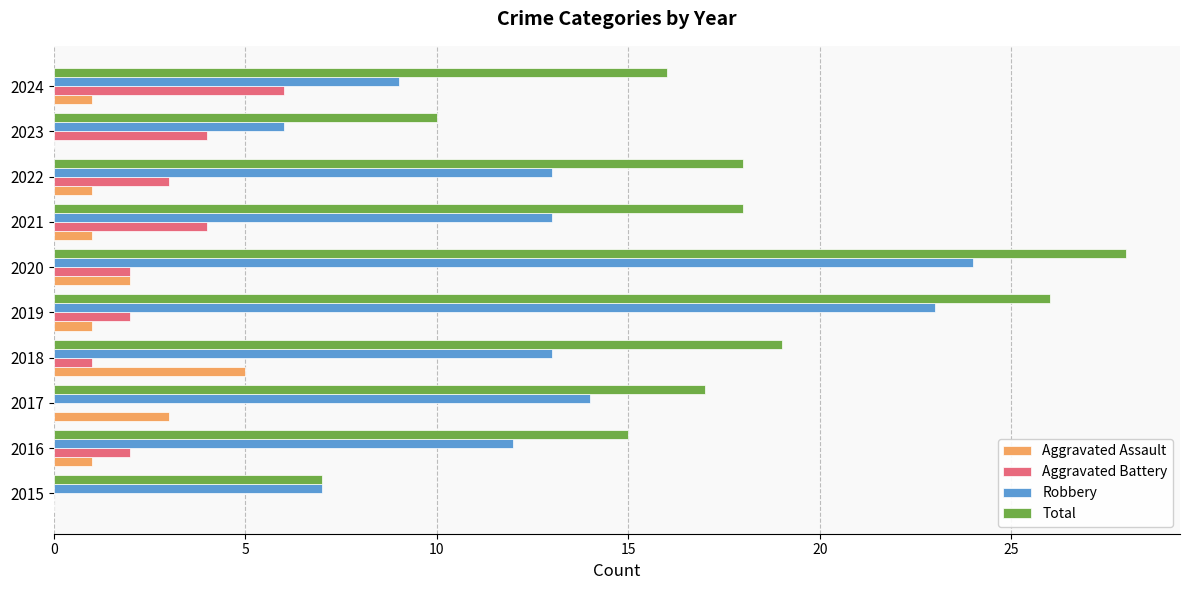

What are all the series names shown in the legend?

Aggravated Assault, Aggravated Battery, Robbery, Total